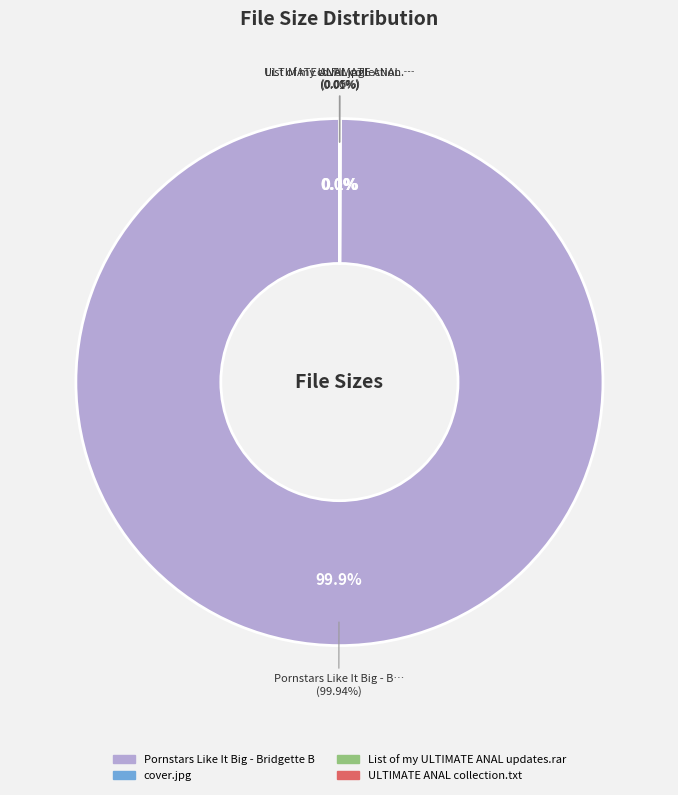

Combined, do cover.jpg and Pornstars Like It Big - Bridgette B account for over 50%?

Yes